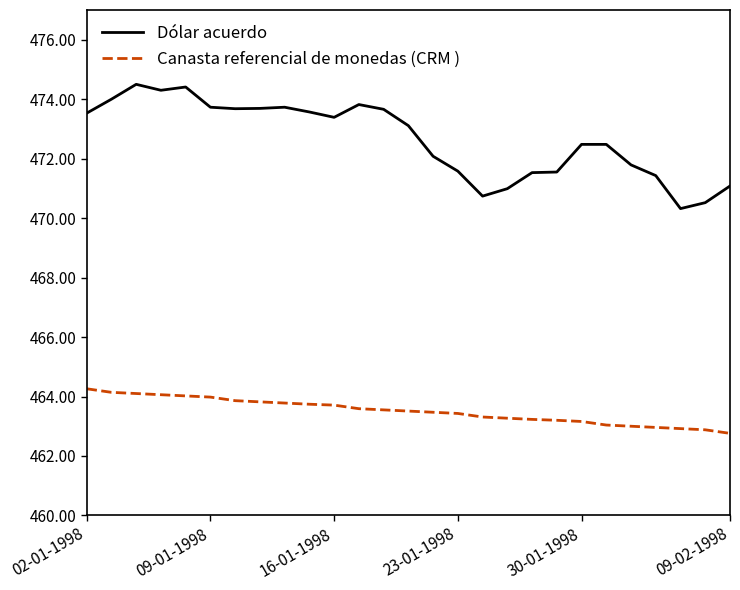

Is this an area chart (filled region under the line)?

No